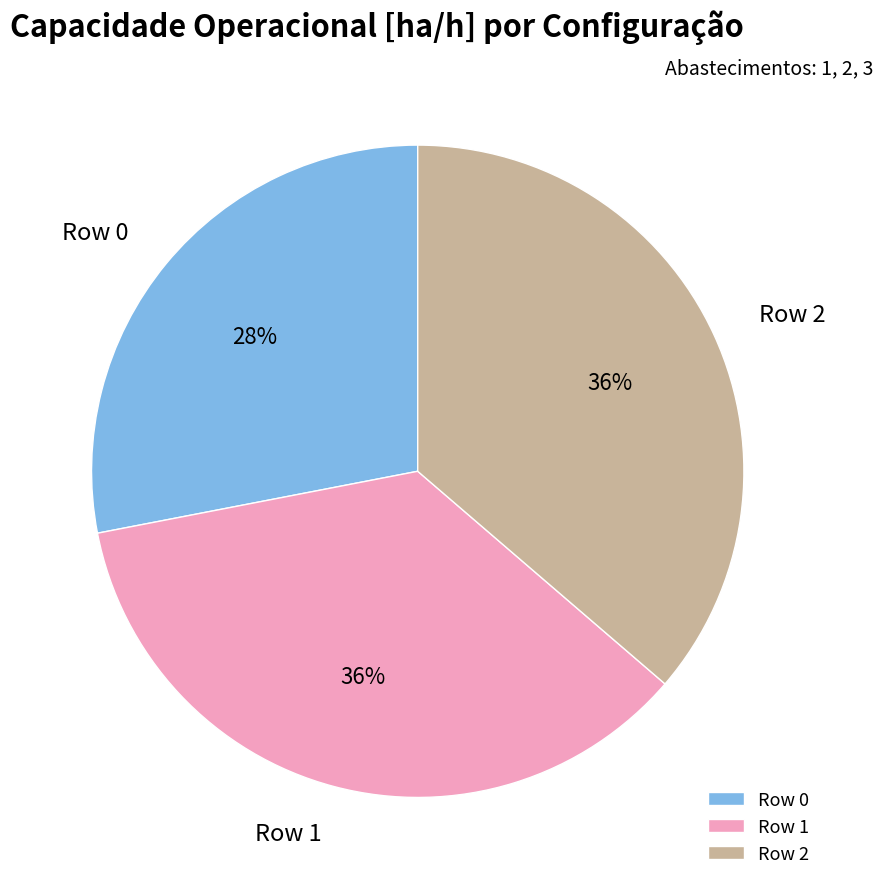

True or false: Row 1 accounts for 48% of the total.

False